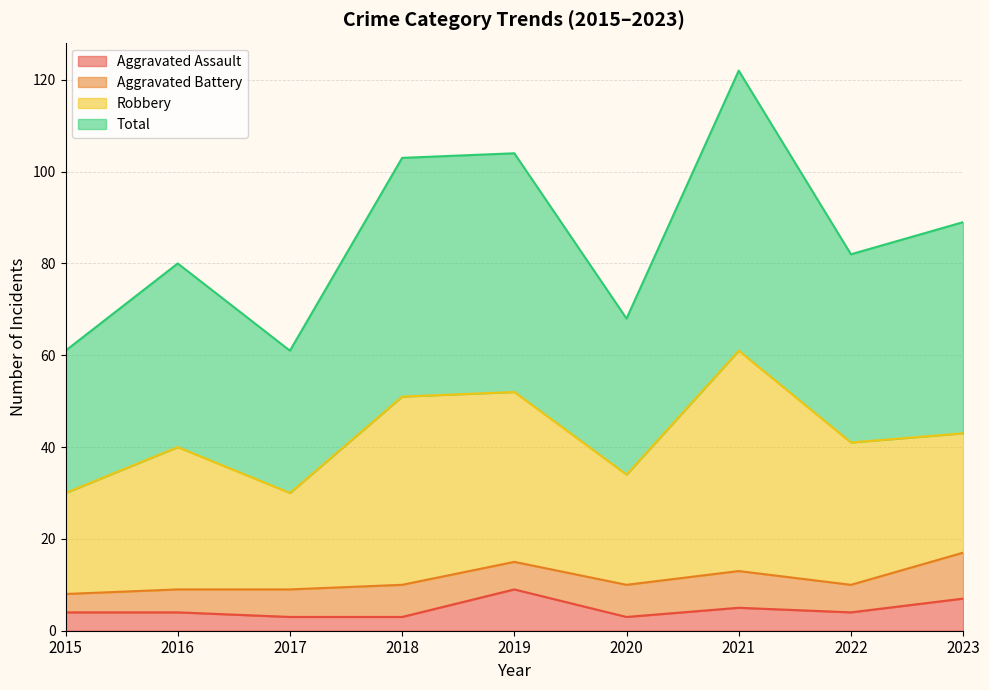

How many lines are shown in the chart?

4